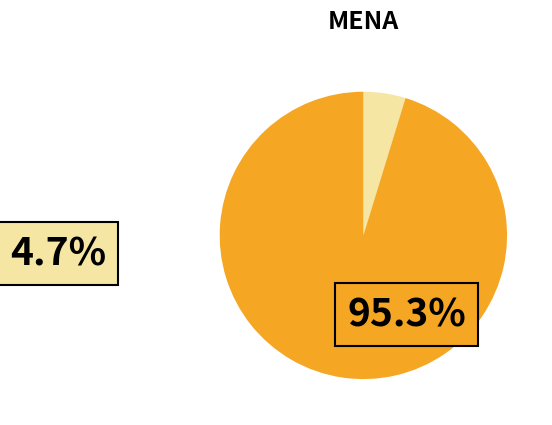

Is there a majority slice in this chart?

Yes